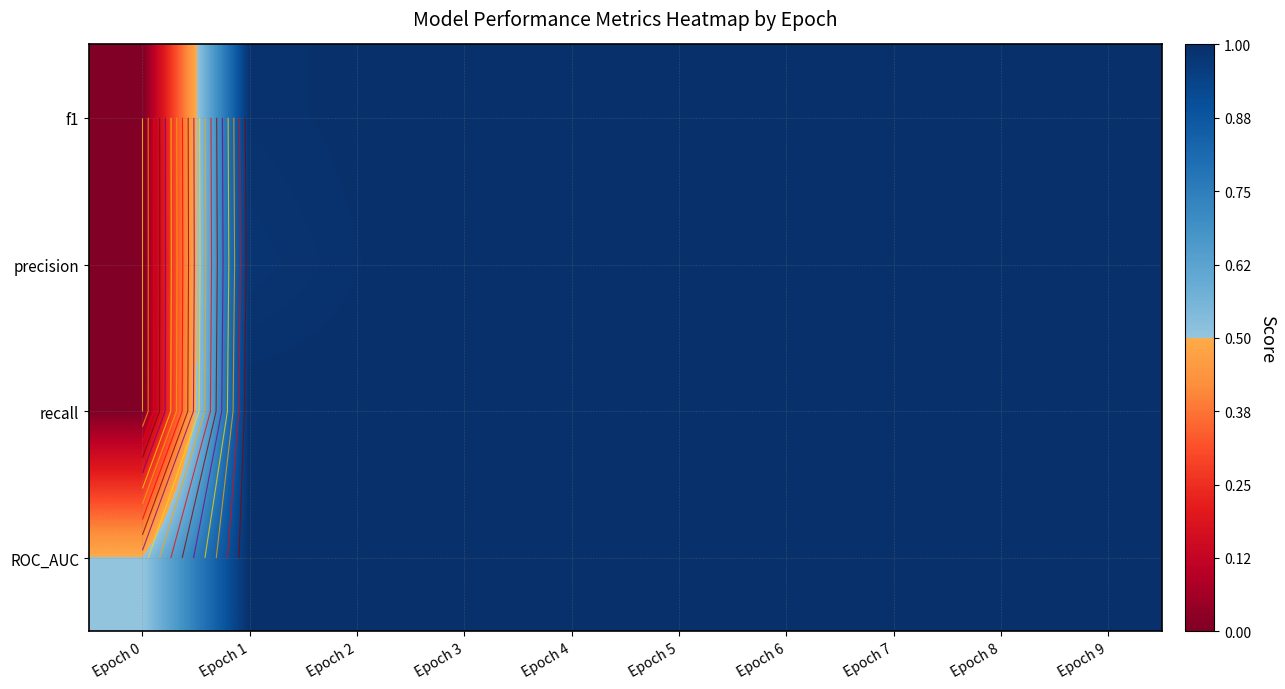

At Epoch 0, list the series in order from largest to smallest.

ROC_AUC, f1, precision, recall